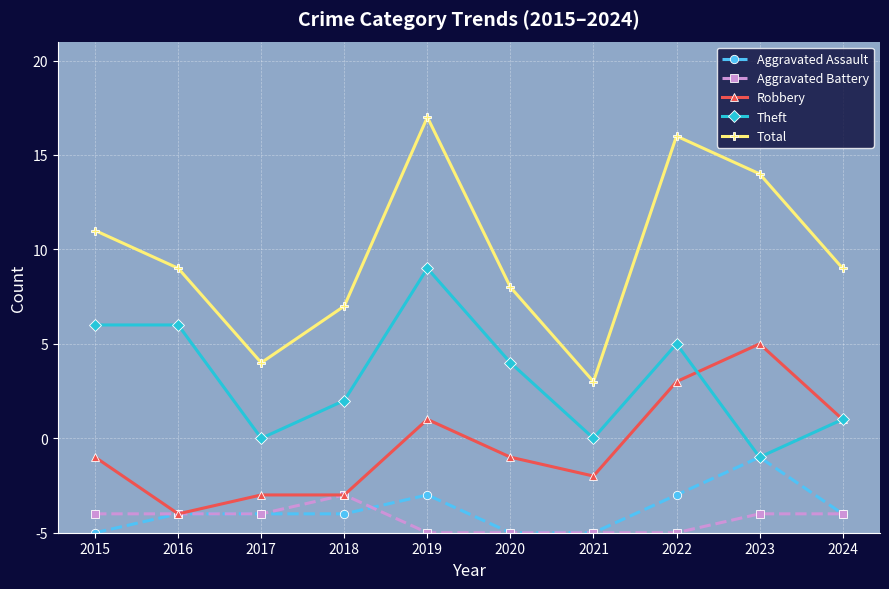

True or false: Theft and Aggravated Battery intersect in this chart.

False